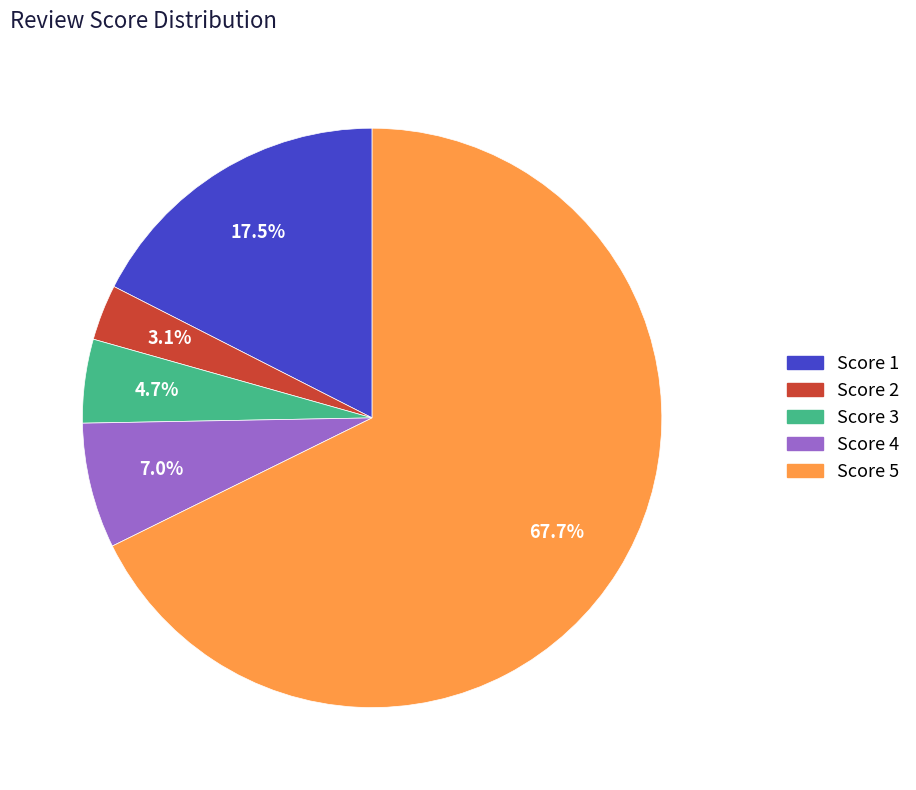

What is the ratio of the value at Score 1 to the value at Score 2?

5.6